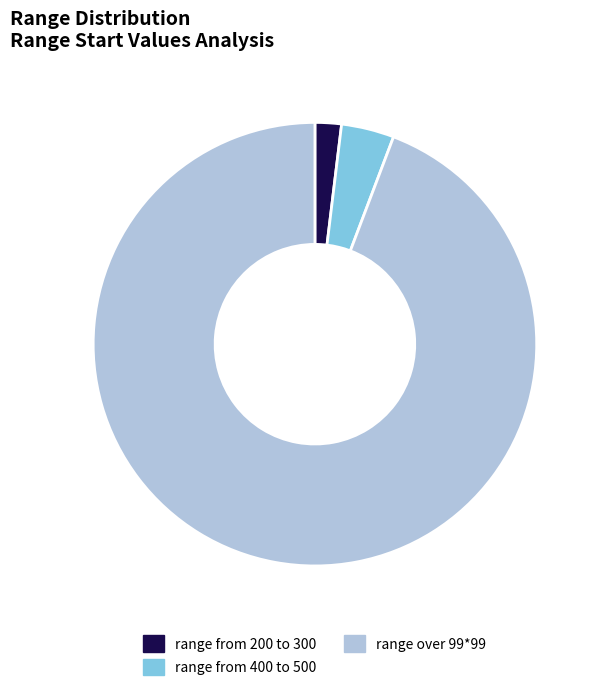

The range from 400 to 500 slice represents 17% of the pie. True or false?

False